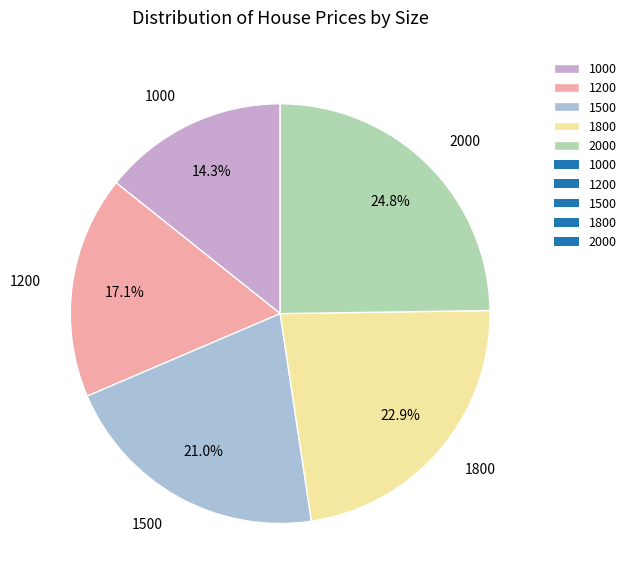

What percentage do 1000 and 1200 together represent?

31.4%